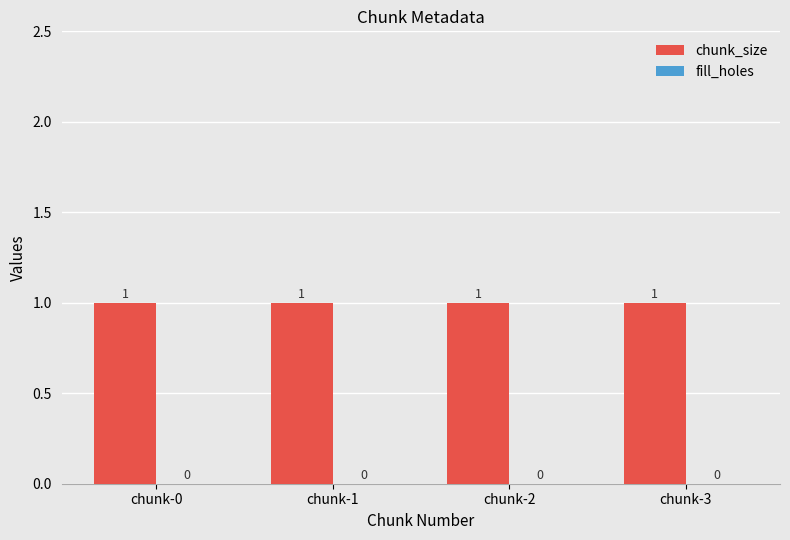

Rank the categories by fill_holes value from highest to lowest.

chunk-0, chunk-1, chunk-2, chunk-3